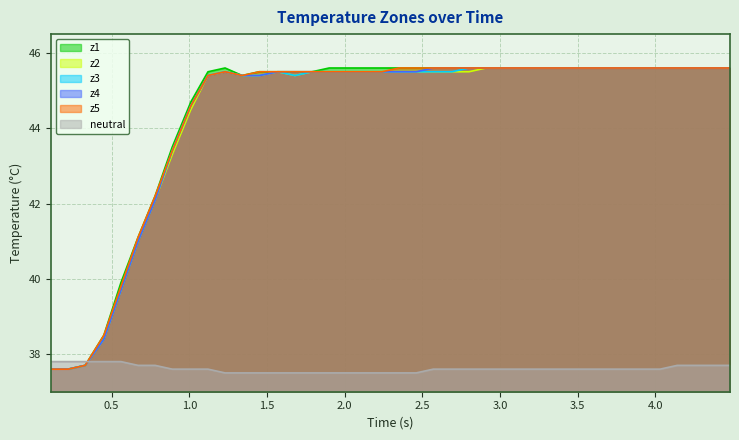

After their last crossing, which series has the higher values: z2 or neutral?

z2